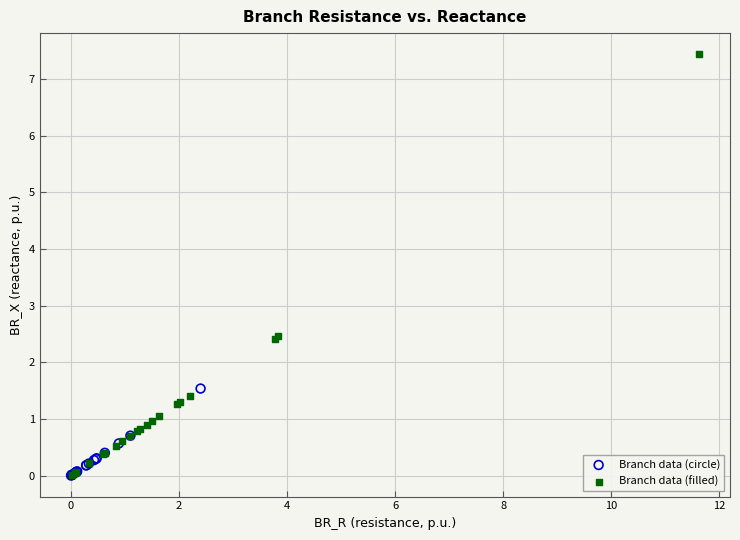

Which series has the largest Y range (max minus min)?

Branch data (filled)